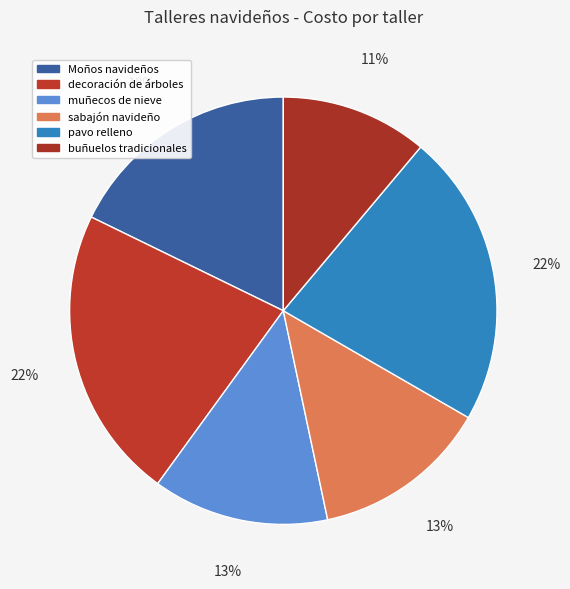

What is the change in value from Moños navideños to buñuelos tradicionales?

-15000